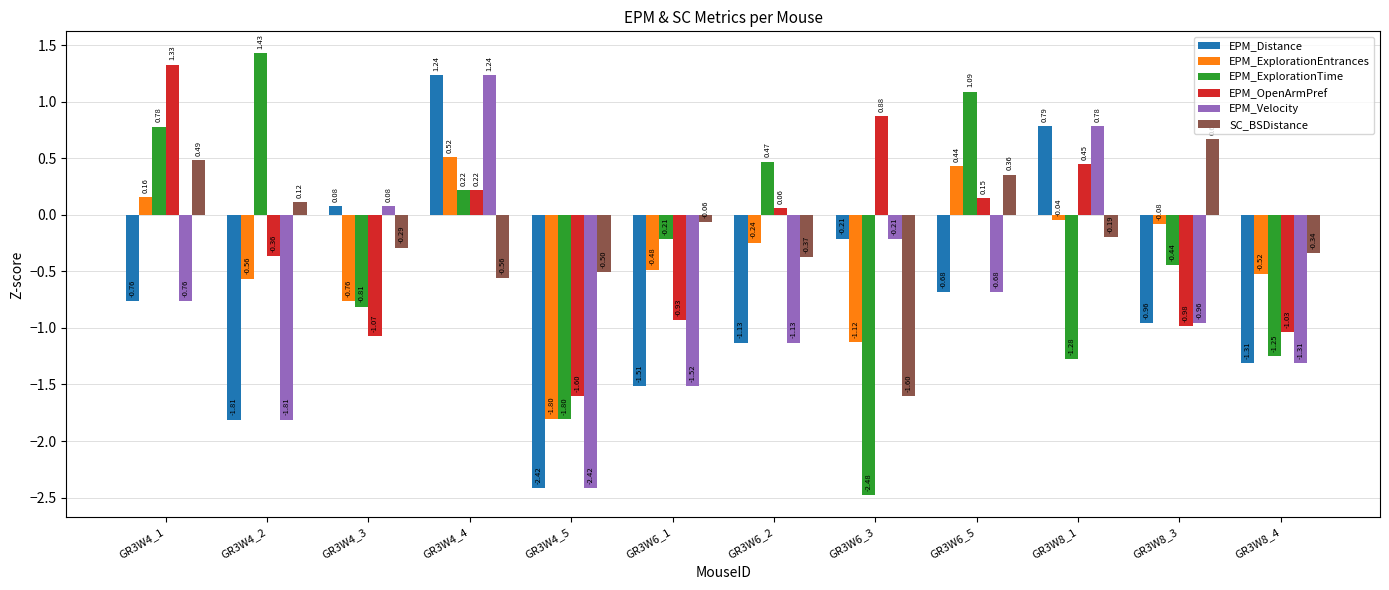

Which series has the widest spread of values?

EPM_ExplorationTime